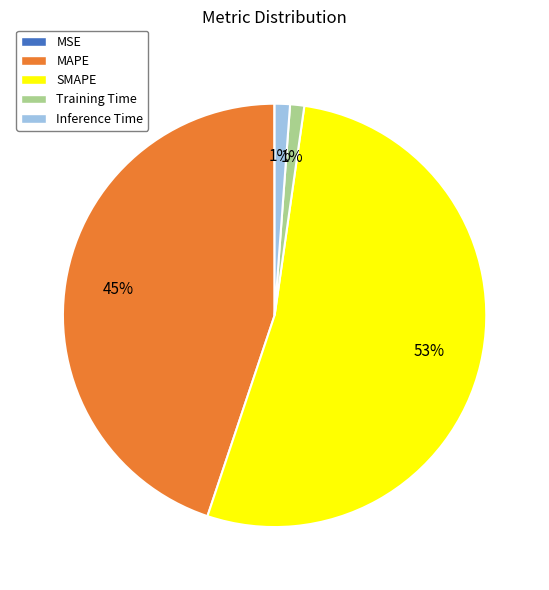

To the nearest percent, what is the combined percentage of MAPE and Inference Time?

46%